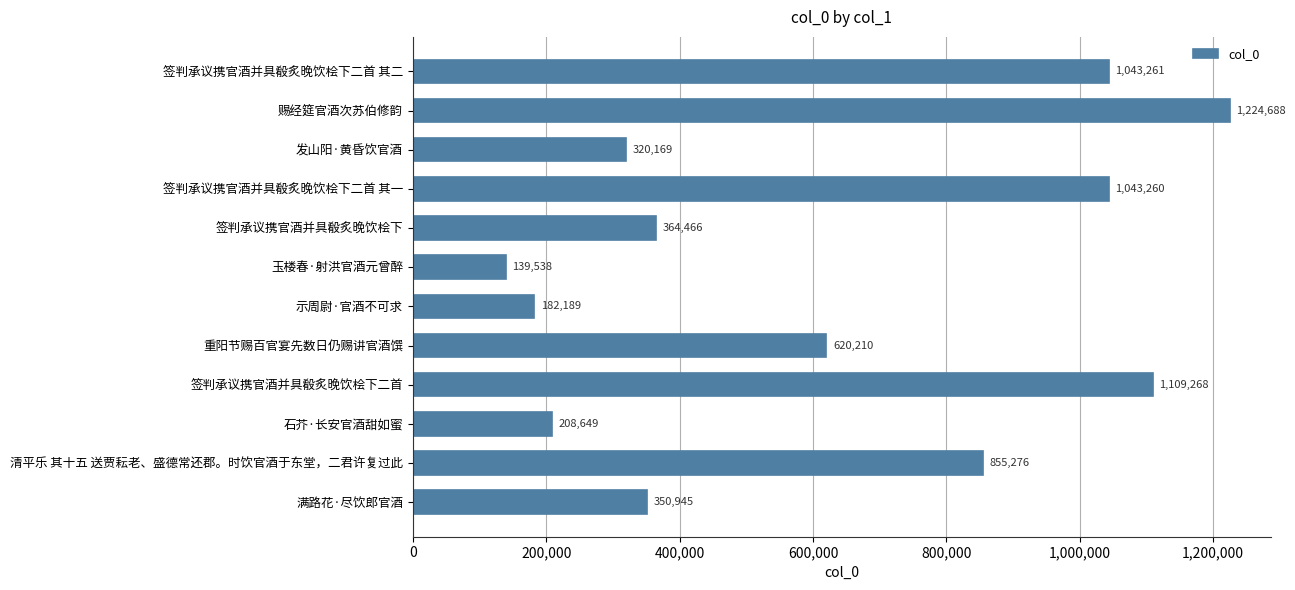

True or false: the data shows 1043261 at 签判承议携官酒并具殽炙晚饮桧下二首 其二.

True